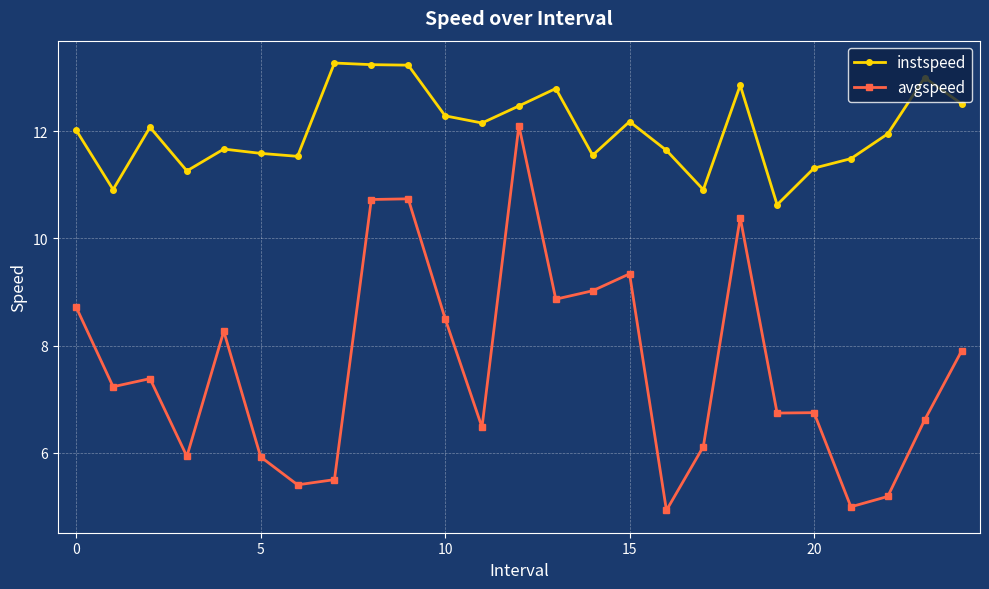

Which series has the widest spread of values?

avgspeed